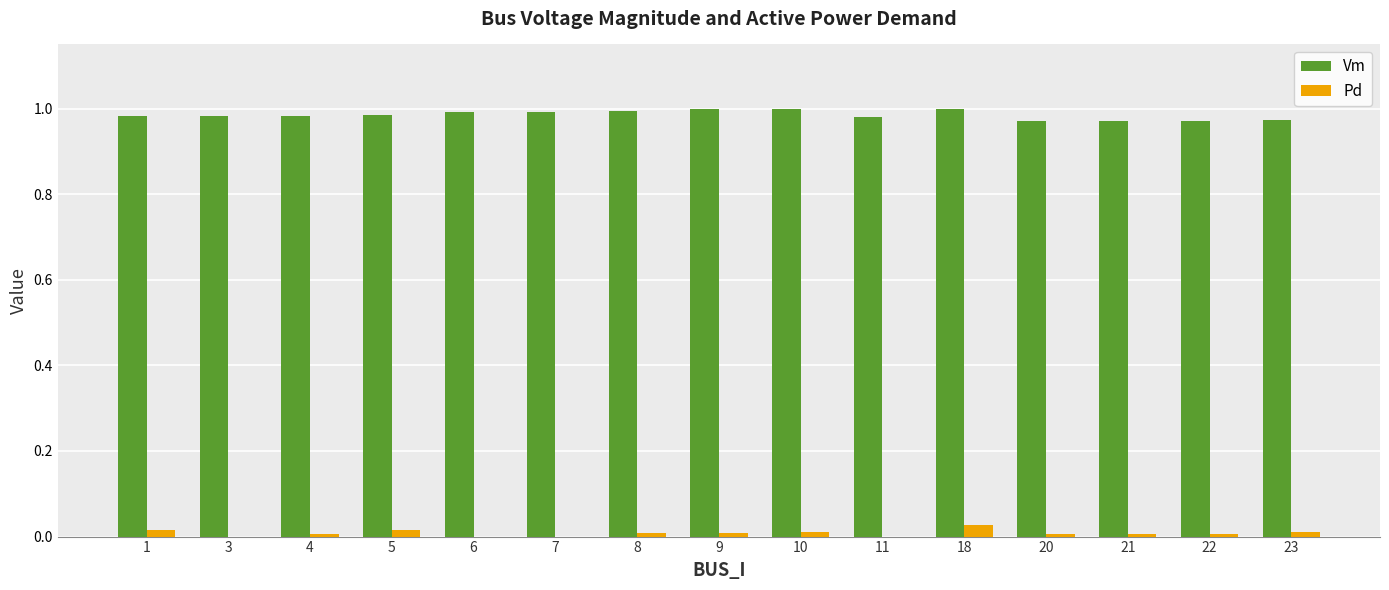

Are the bars grouped side by side (vs. stacked)?

Yes